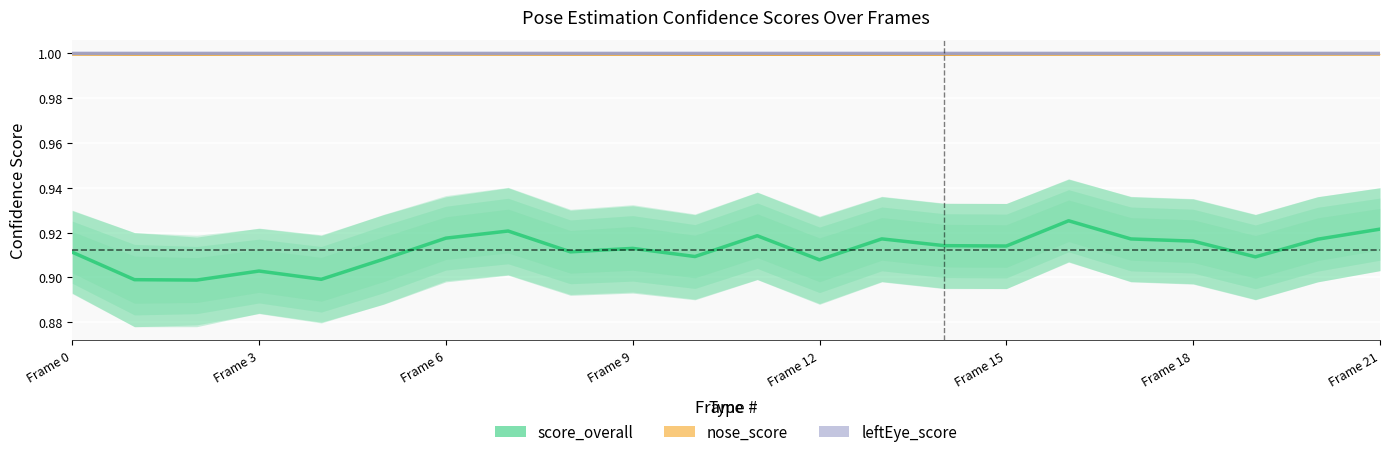

Which series has the widest spread of values?

score_overall